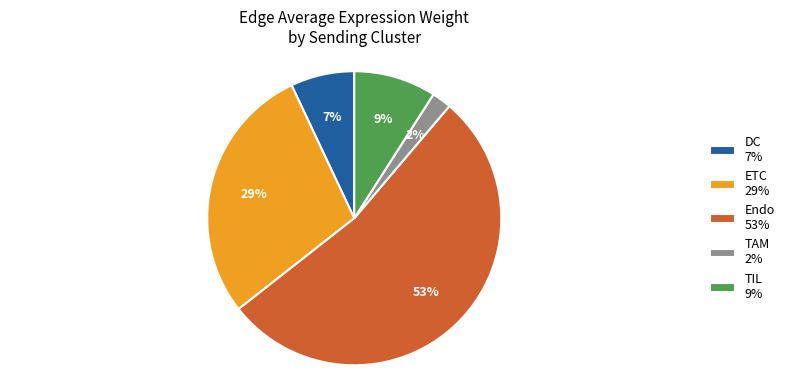

Is it true that ETC 29% is 29% of the pie?

True